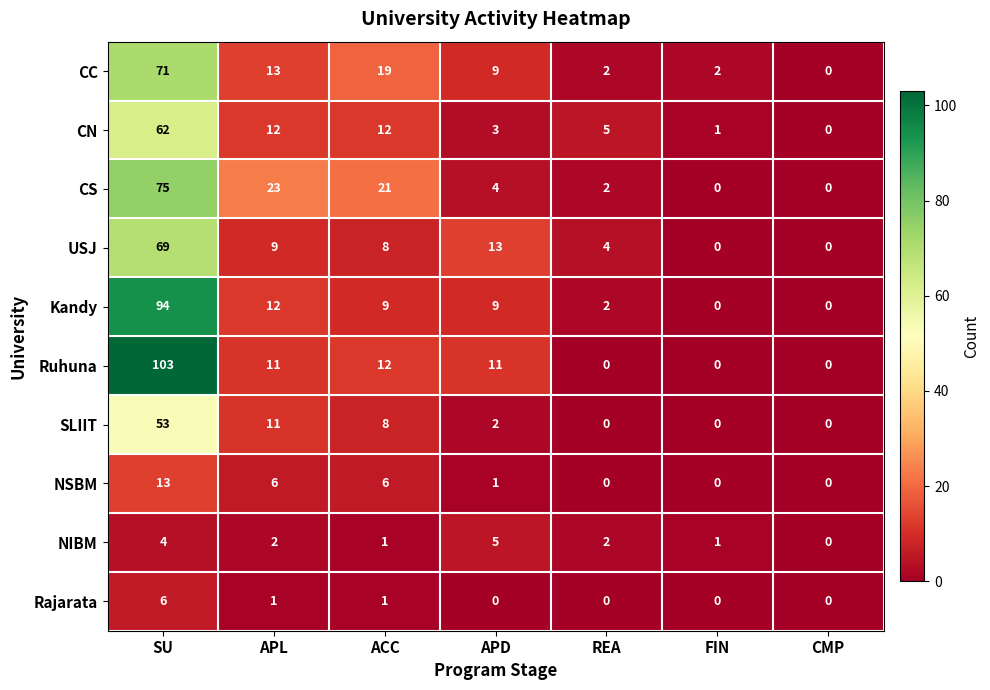

What is the difference between the maximum and minimum values in the NIBM series?

5